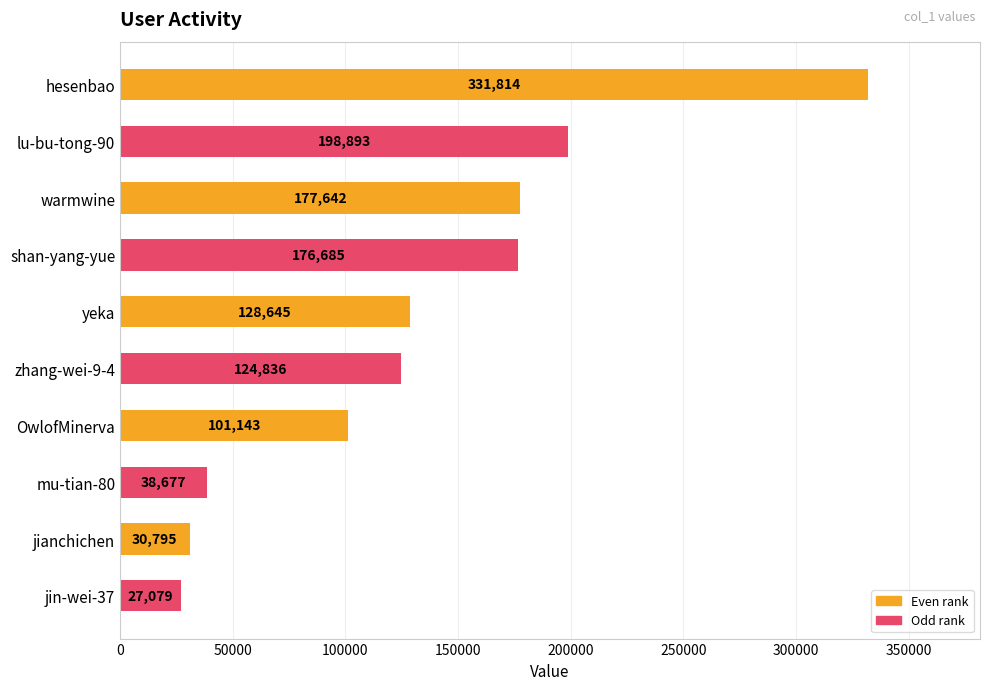

List the labels in order of value, largest first.

hesenbao, lu-bu-tong-90, warmwine, shan-yang-yue, yeka, zhang-wei-9-4, OwlofMinerva, mu-tian-80, jianchichen, jin-wei-37